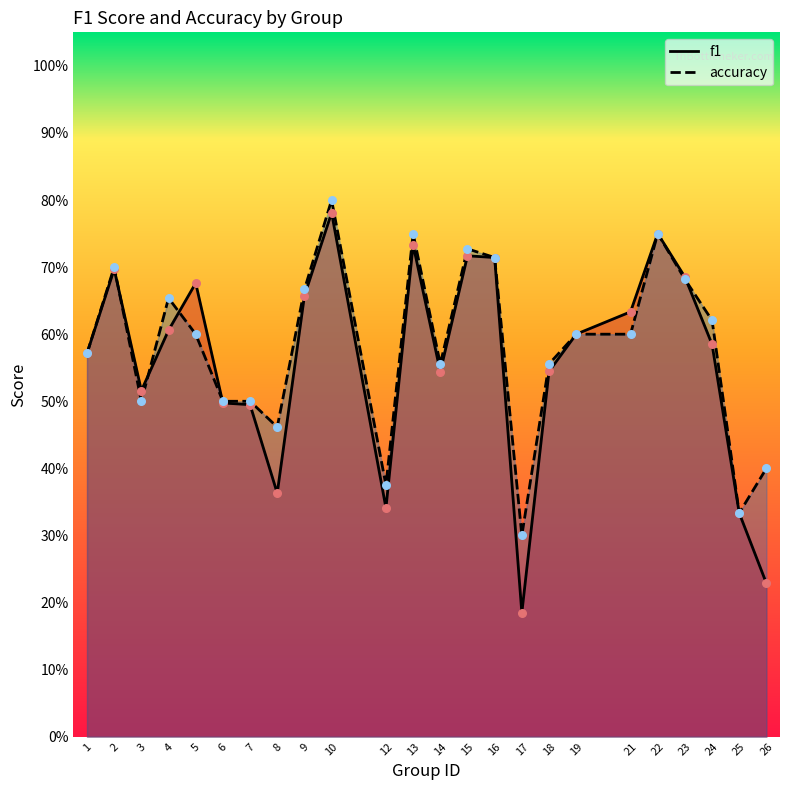

At how many categories does at least one series exceed 0?

24